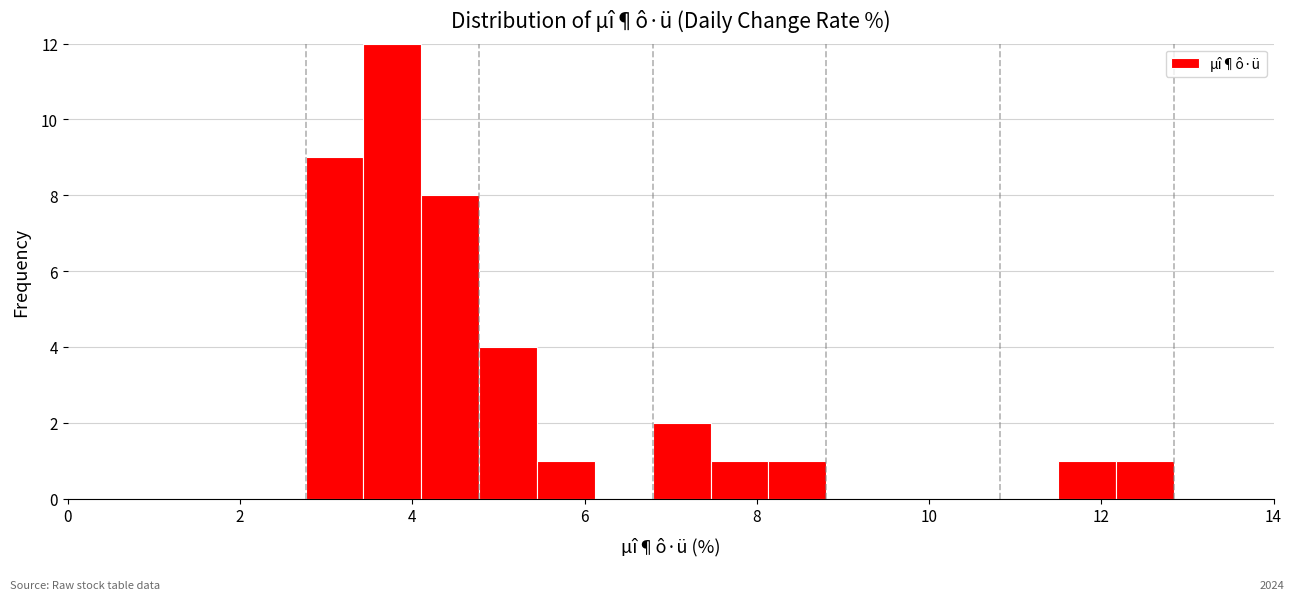

Read against the x-axis, roughly where is the centre of the tallest bar?

3.8